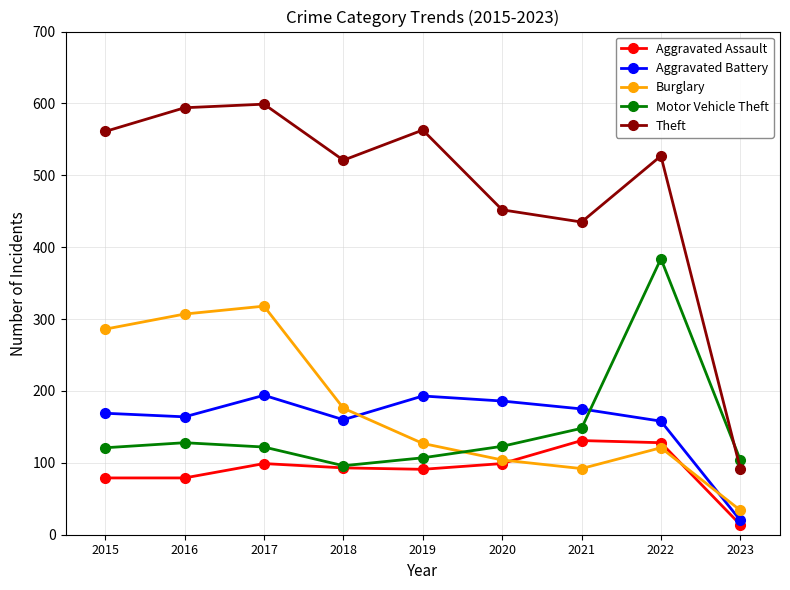

Which series ends up on top after the final intersection of Motor Vehicle Theft and Aggravated Battery?

Motor Vehicle Theft